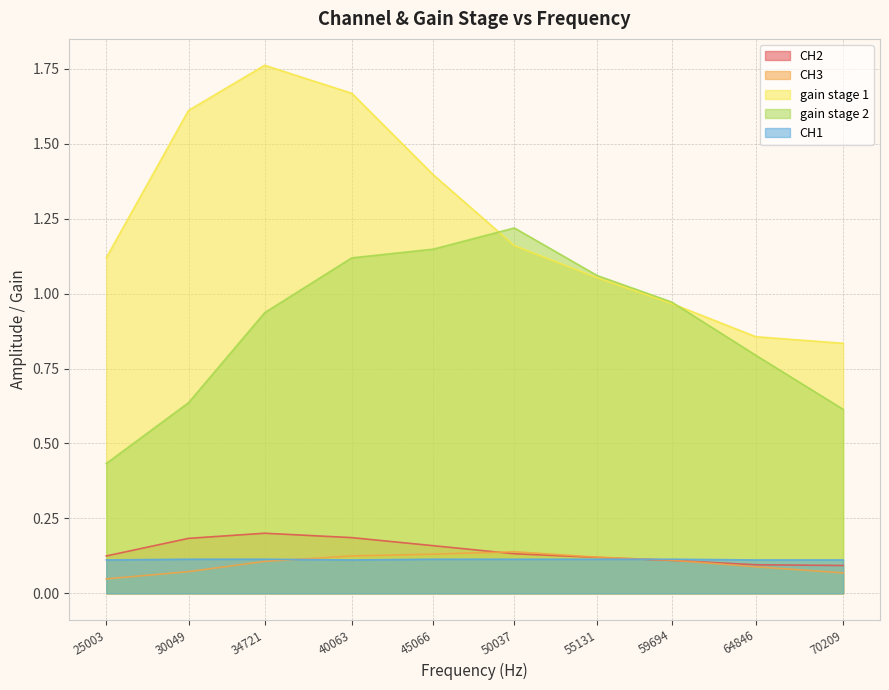

Which series changed the most between 59694 and 64846?

gain stage 2